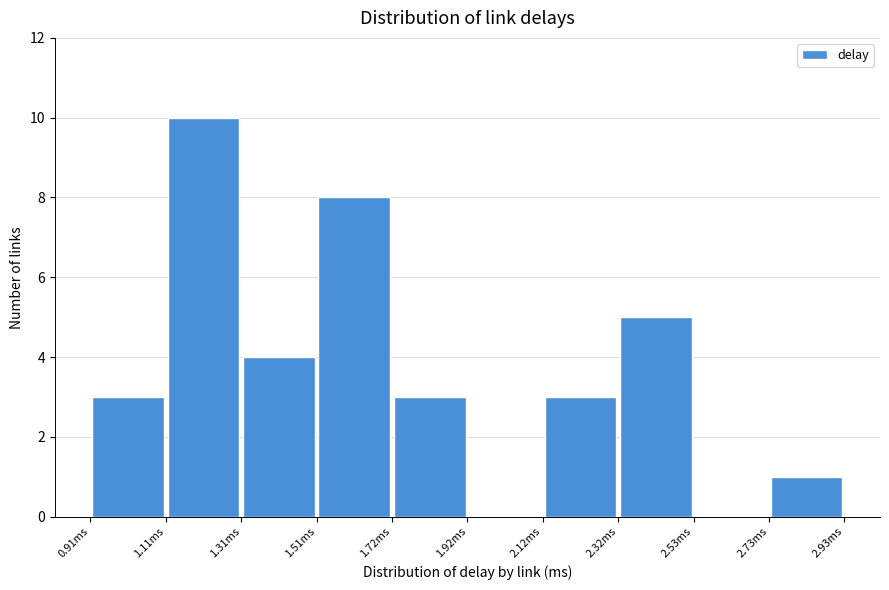

Reading left to right, transcribe this chart: for each bar, give the range it covers on the x-axis and its height. Neither the bar edges nor the heights are printed on the chart, so give them approximately, as read against the axes.

0.90 to 1.10: 3
1.10 to 1.30: 10
1.30 to 1.50: 4
1.50 to 1.70: 8
1.70 to 1.90: 3
1.90 to 2.10: 0
2.10 to 2.30: 3
2.30 to 2.55: 5
2.55 to 2.75: 0
2.75 to 2.95: 1